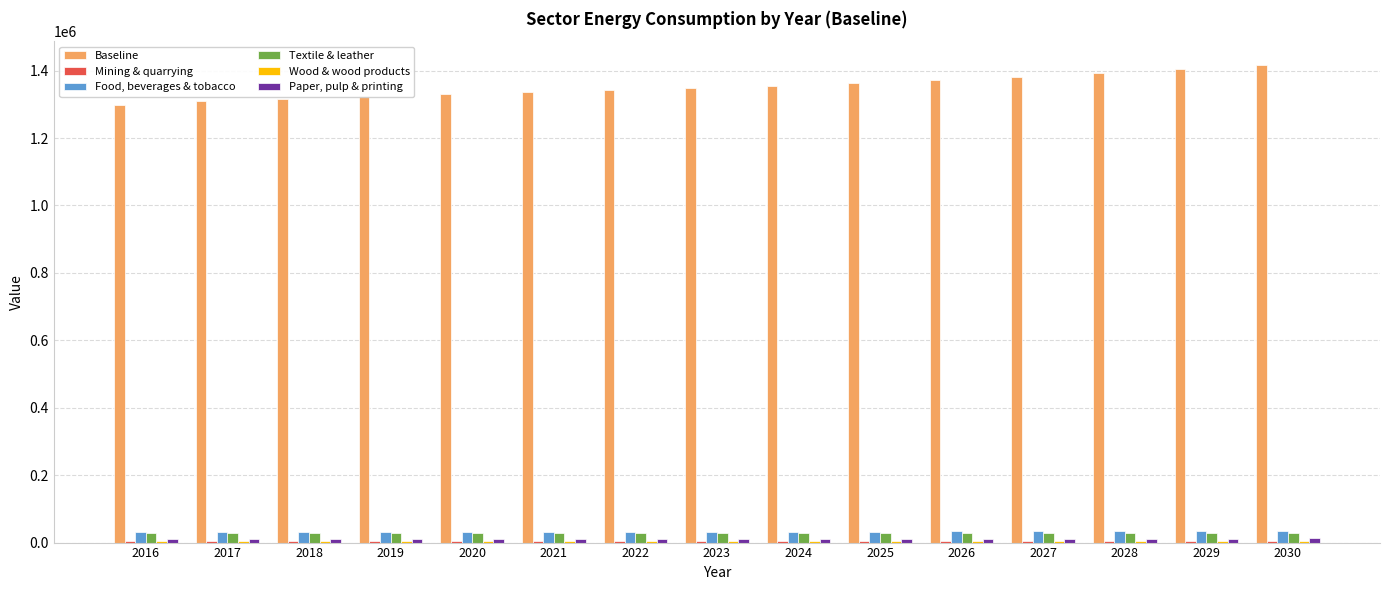

What is the sum of all Baseline values?

20290803.1